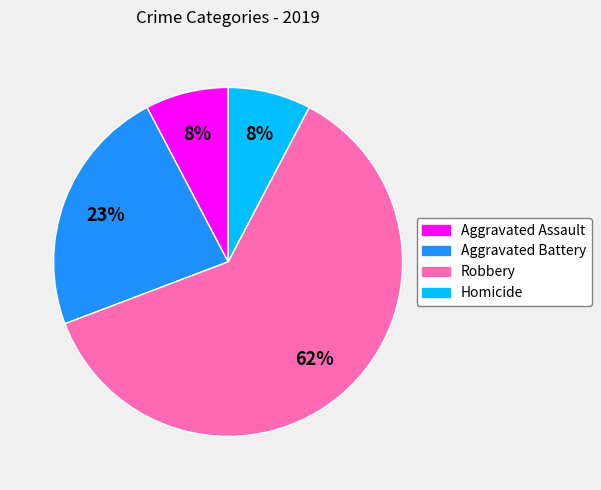

What is the ratio of the value at Aggravated Assault to the value at Homicide?

1.0